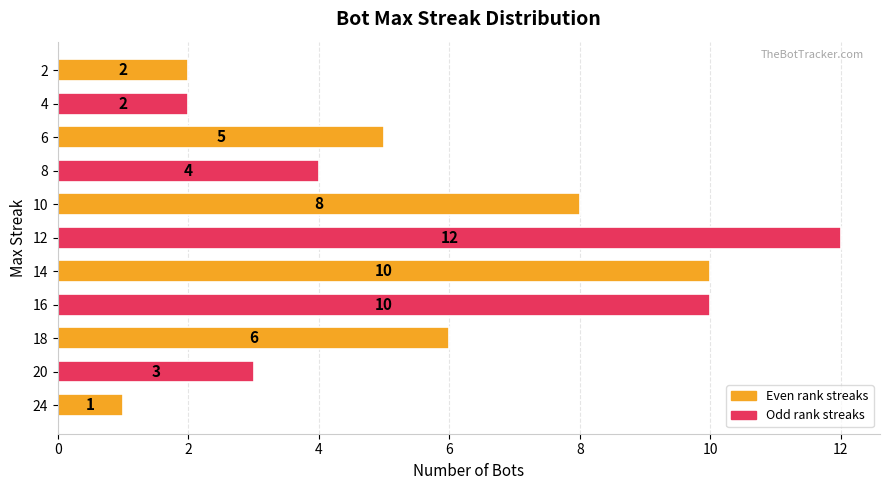

Between 2 and 6, which is larger?

6